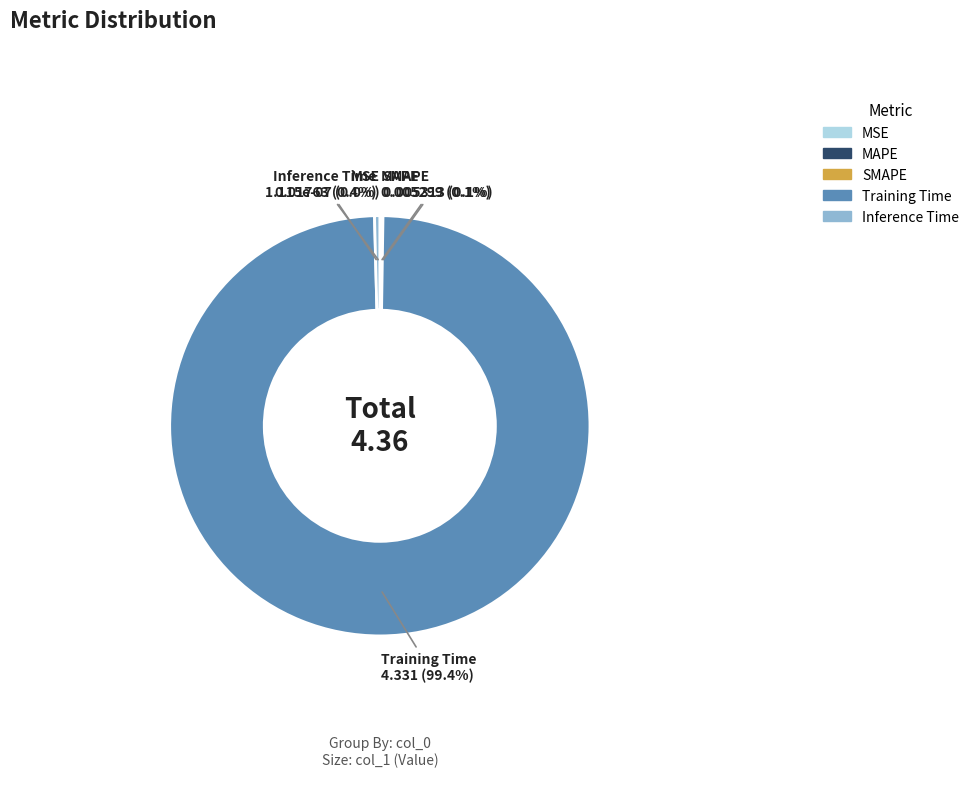

Is it true that SMAPE is 1% of the pie?

False